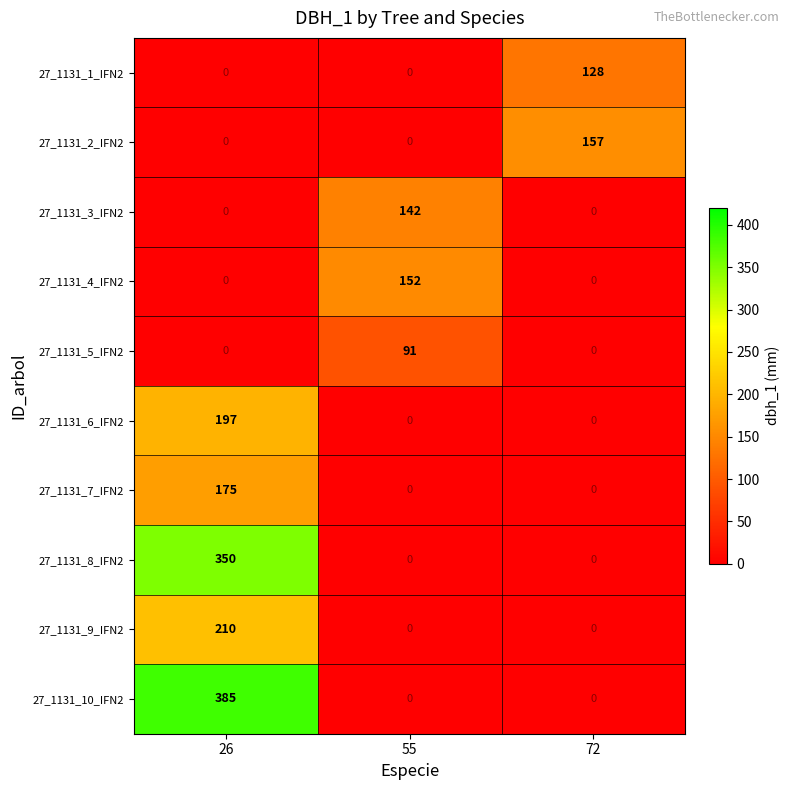

Is it true that 27_1131_9_IFN2 equals 68 at 26?

False